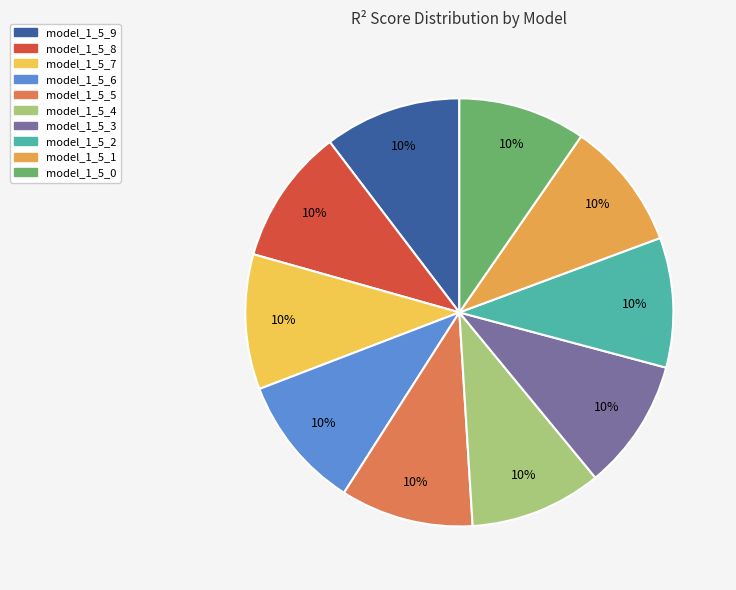

Count the number of slices in the pie.

10